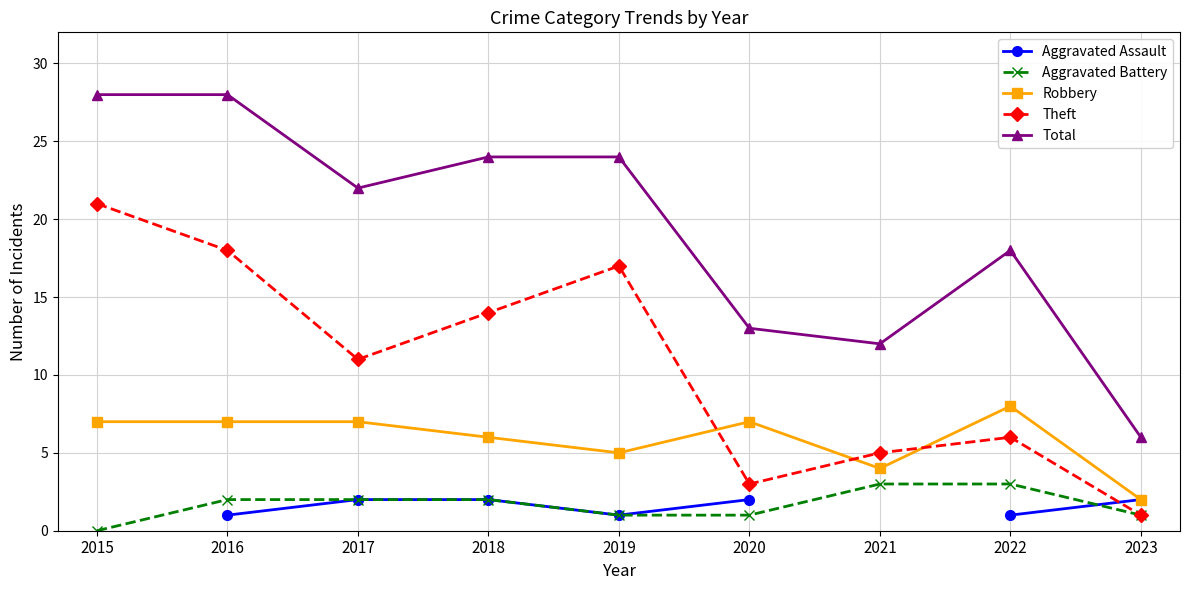

Does the chart have visible grid lines?

Yes